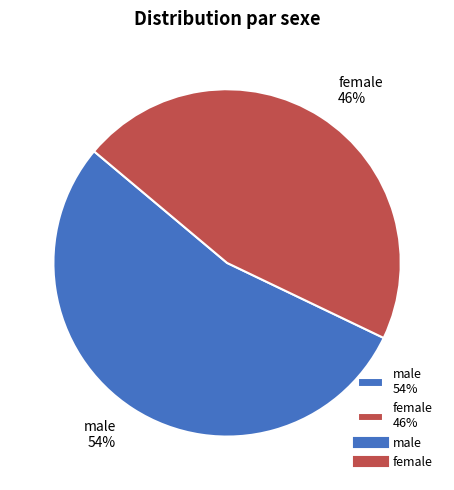

Is it true that male is 60% of the pie?

False